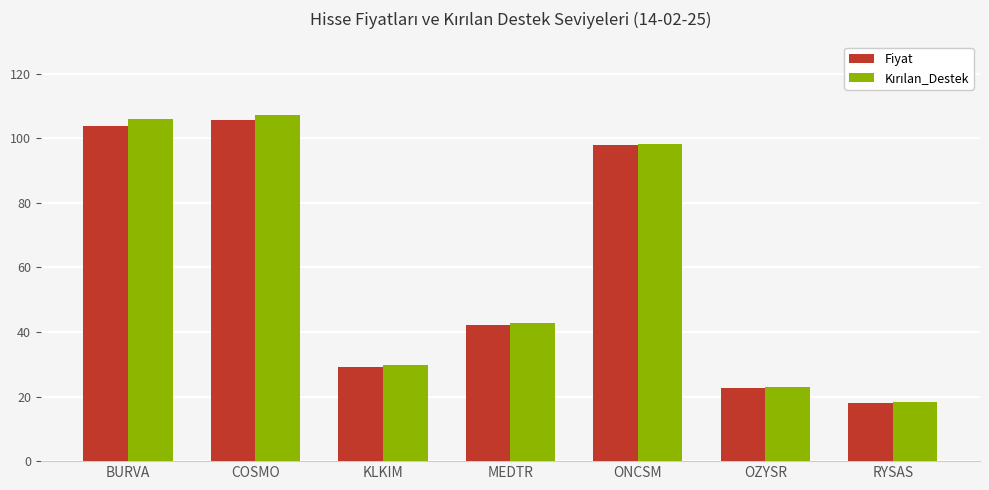

What is the spread (max minus min) of values at KLKIM?

0.9